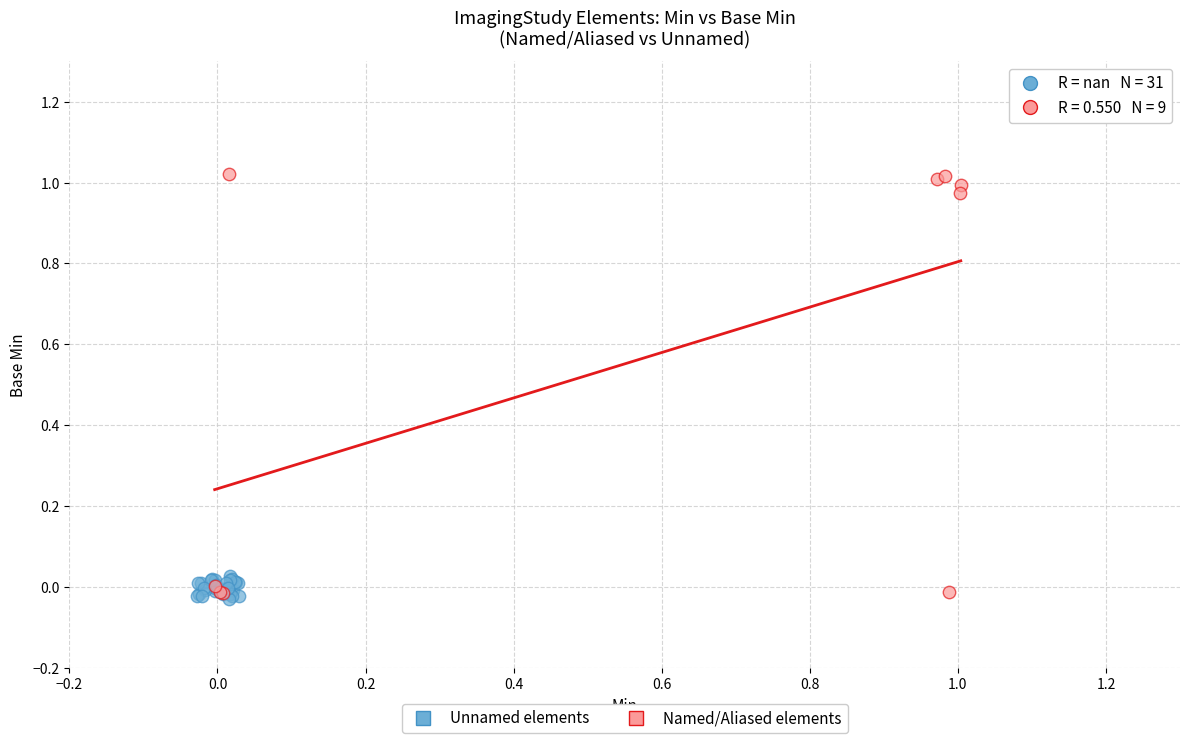

Which series reaches the minimum Y coordinate?

Unnamed elements